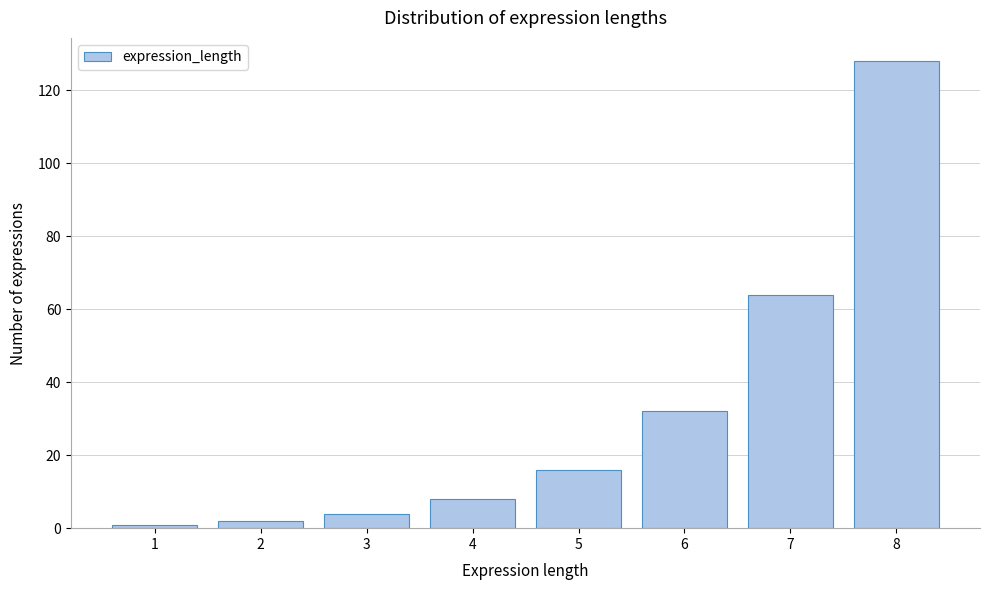

Reading left to right, list all the values displayed in this chart.

1	2	4	8	16	32	64	128